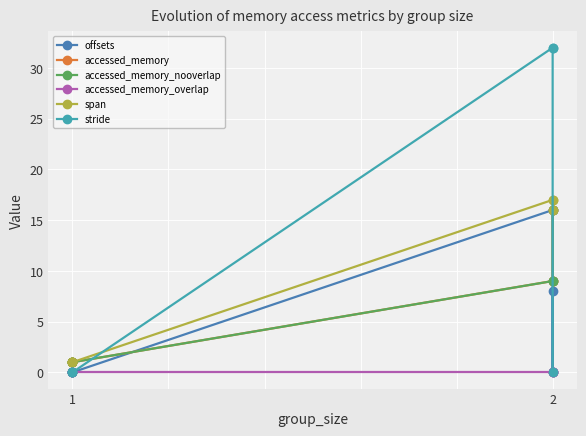

Reading right to left, what are all the values shown in this chart?

offsets: 8	0	16	0	0	0
accessed_memory: 16	9	9	1	1	1
accessed_memory_nooverlap: 16	9	9	1	1	1
accessed_memory_overlap: 0	0	0	0	0	0
span: 16	17	17	1	1	1
stride: 0	32	32	0	0	0